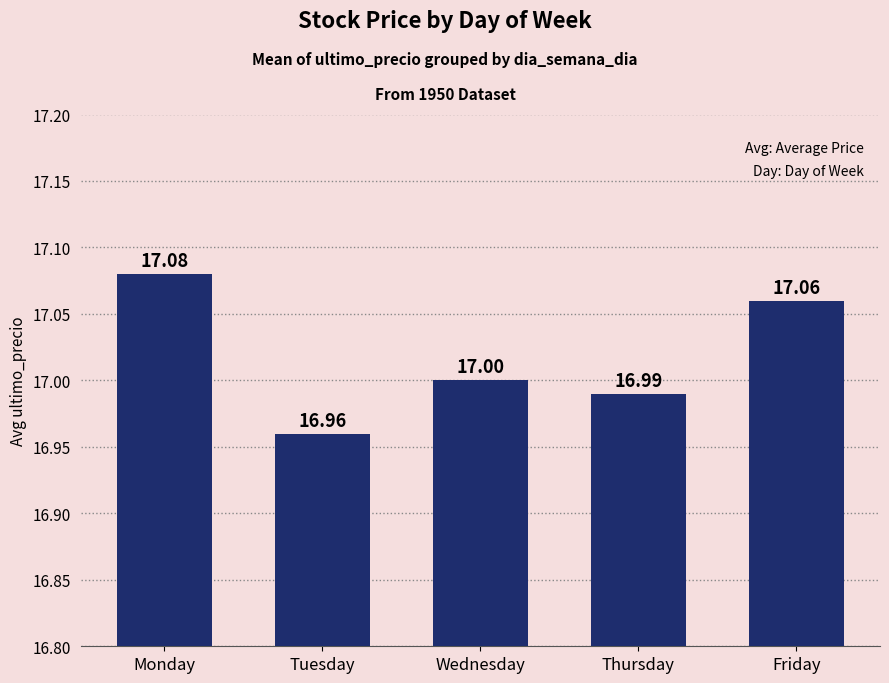

Which has a higher value, Monday or Friday?

Monday